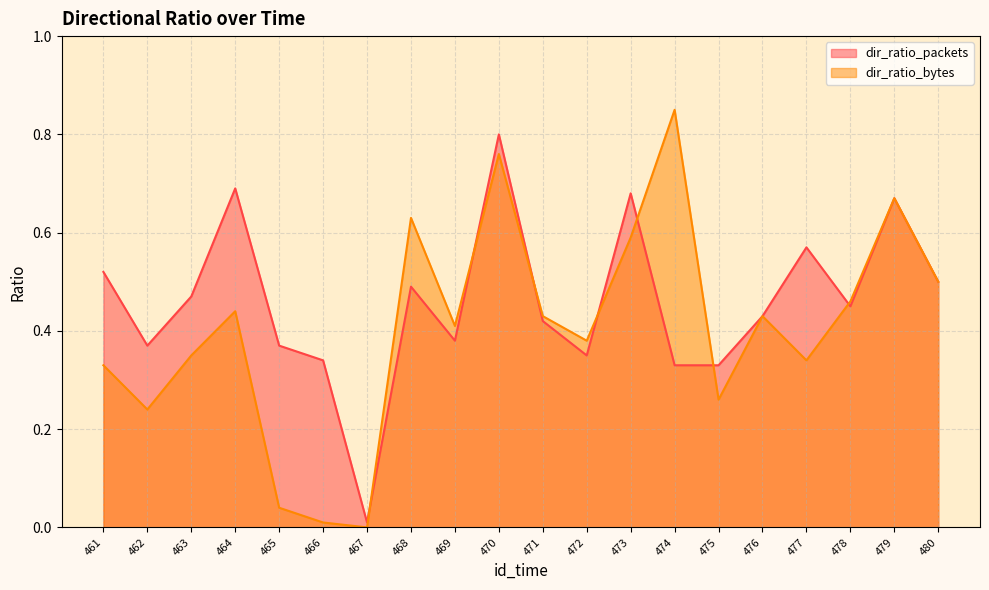

Which series changed the most between 473 and 476?

dir_ratio_packets